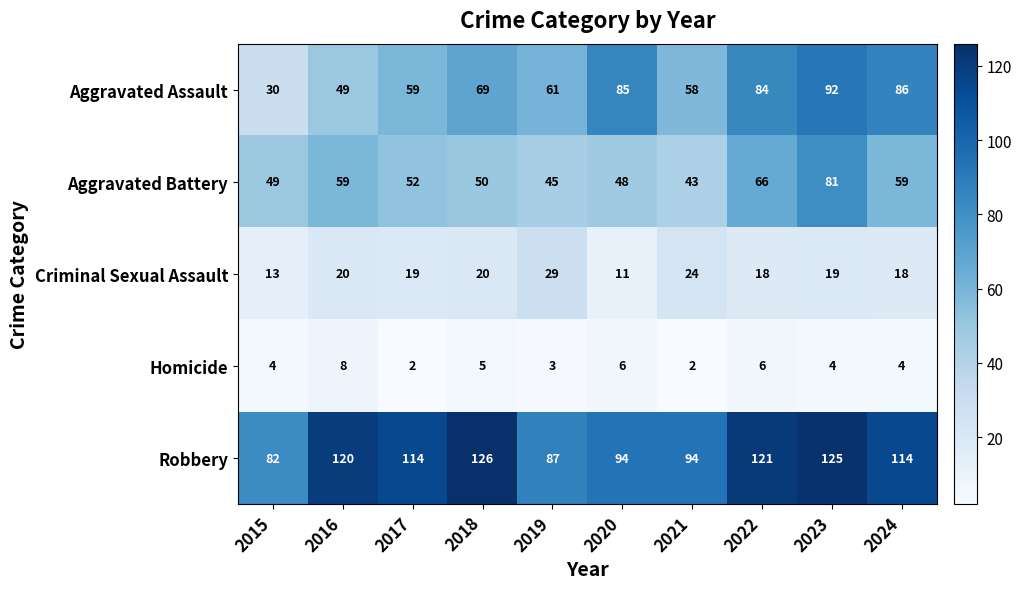

Is it true that Robbery equals 94 at 2021?

True